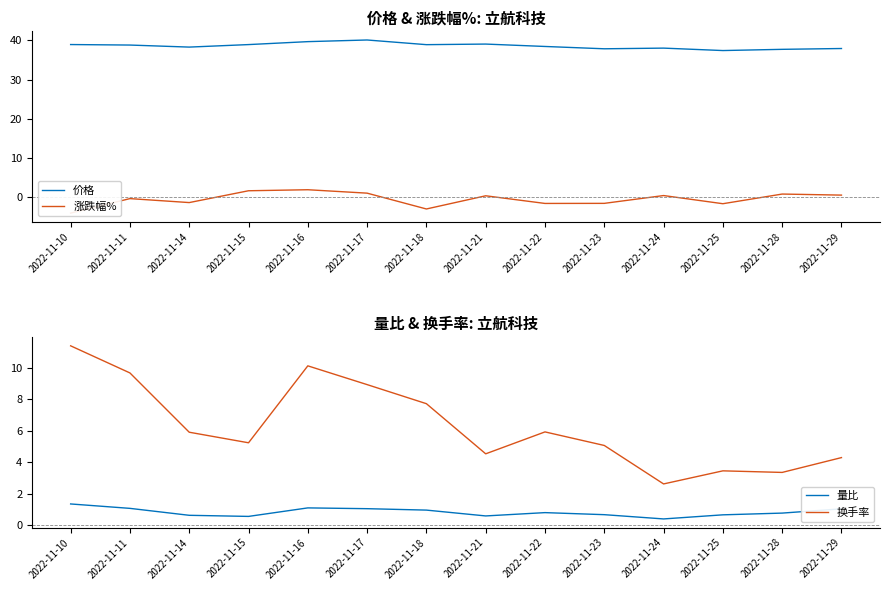

What are all the series names shown in the legend?

价格, 涨跌幅%, 量比, 换手率